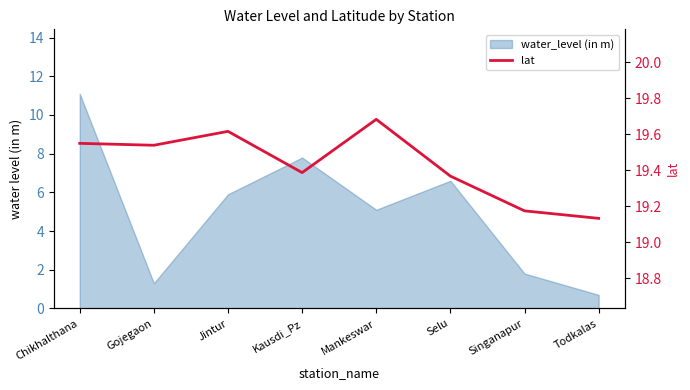

What is the greatest value displayed?

19.7